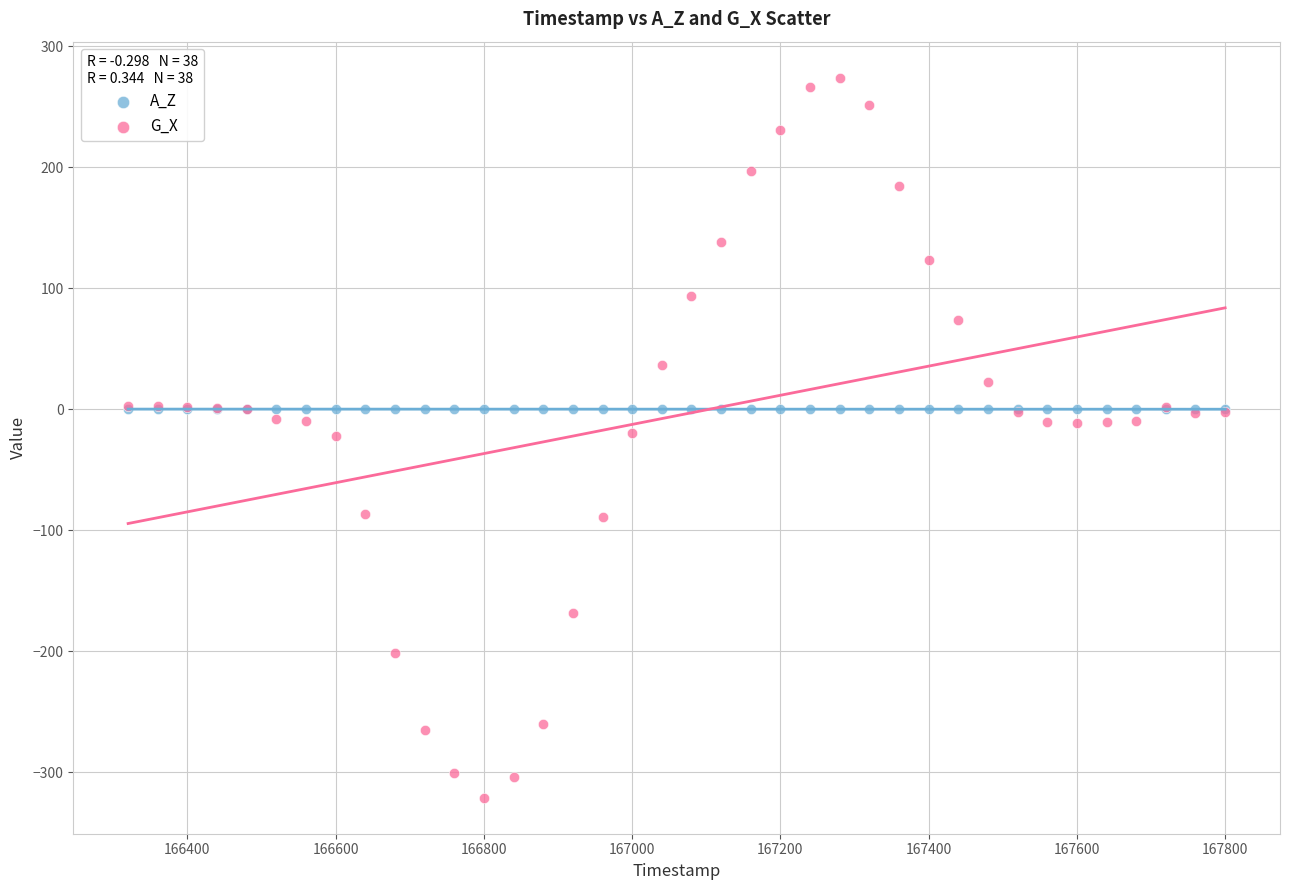

Which series contains the highest Y value?

G_X